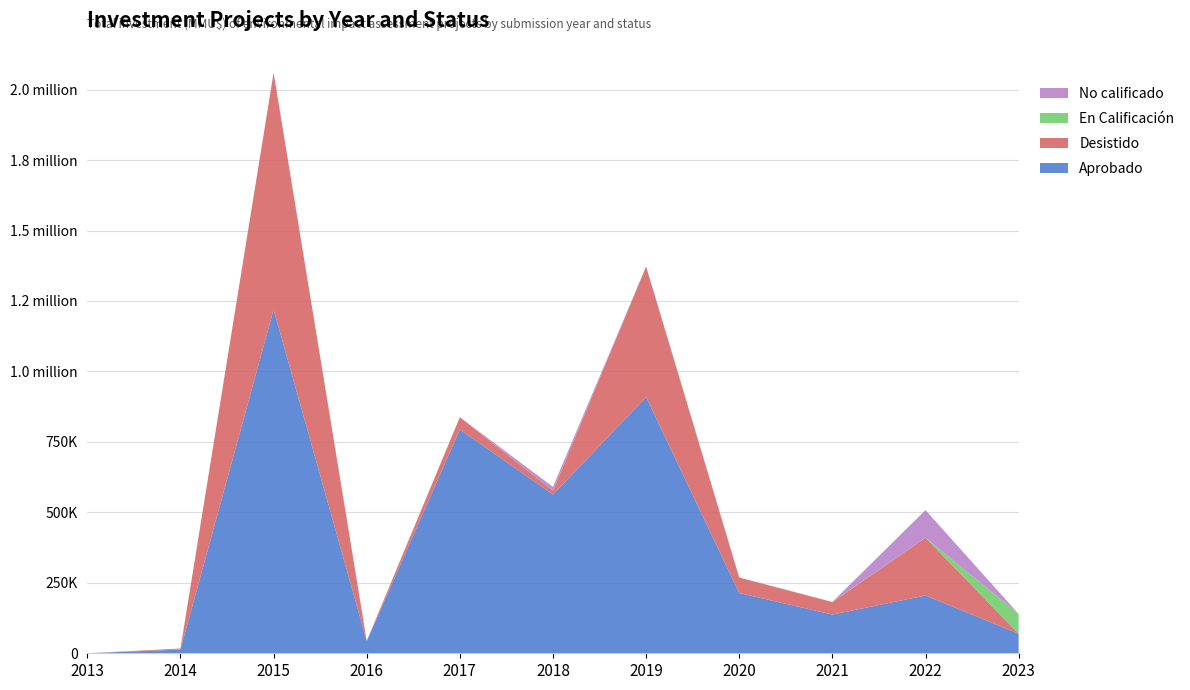

Does the chart have visible grid lines?

Yes